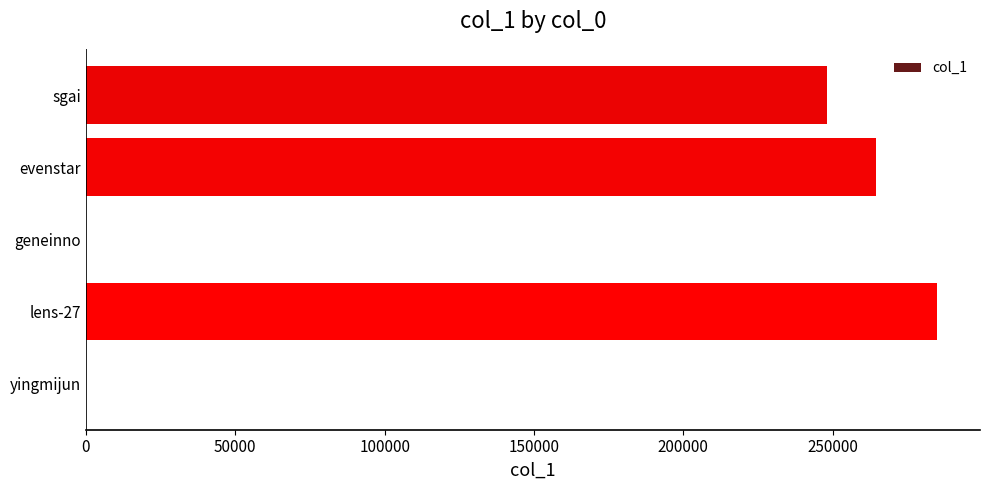

What is the change in value from lens-27 to evenstar?

-20718